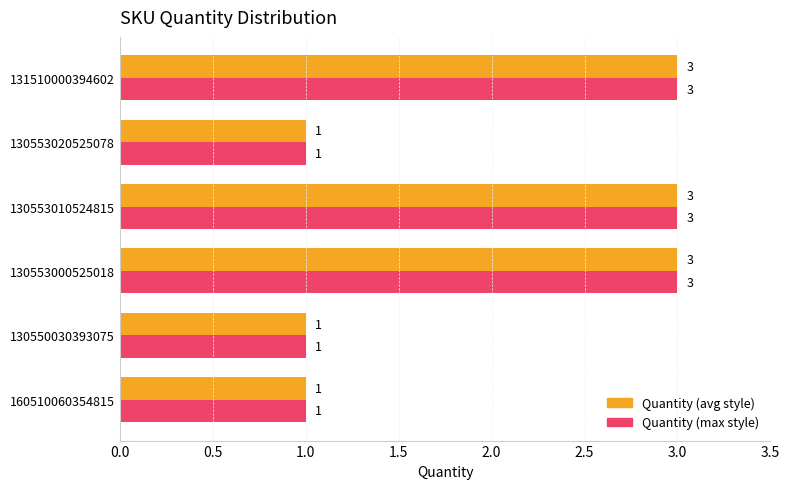

What is the minimum value shown in the chart?

1